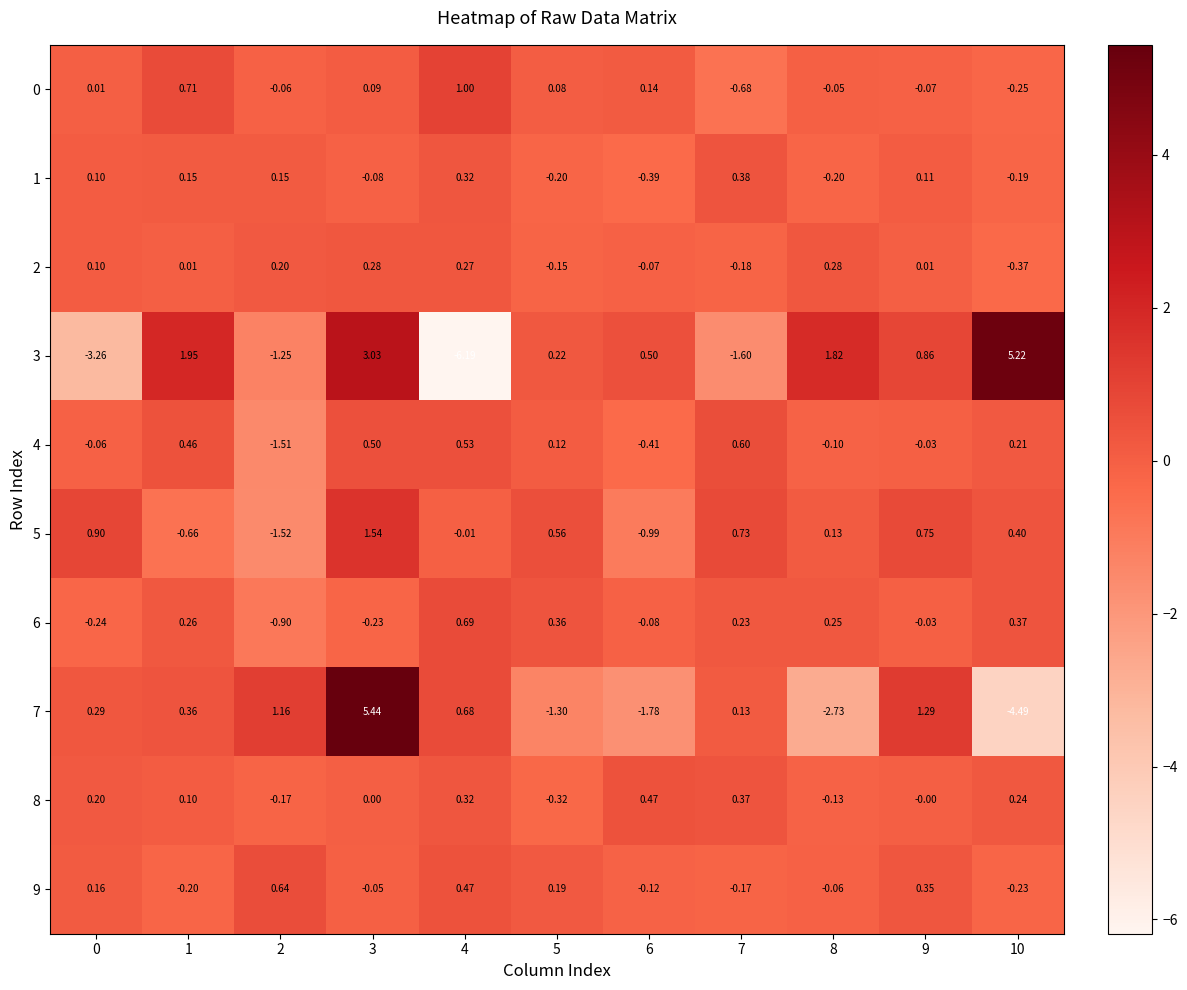

Is the value of 7 at 6 greater than the value of 1 at 9?

No